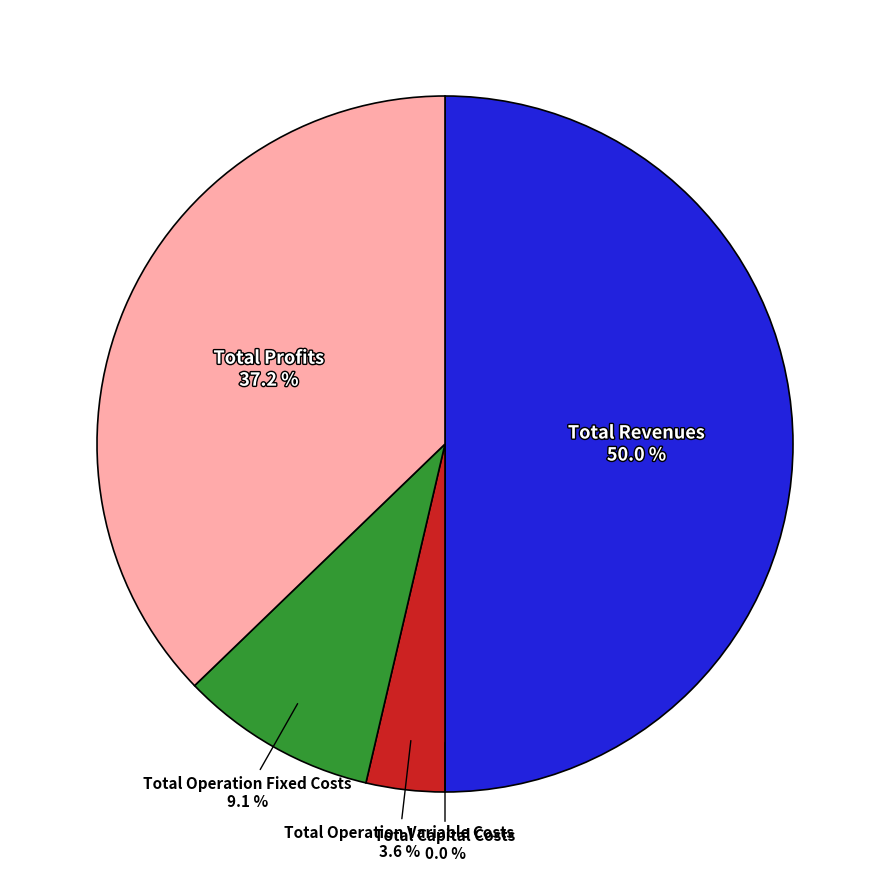

To the nearest percent, what is the difference between the largest and smallest slice percentages?

50%